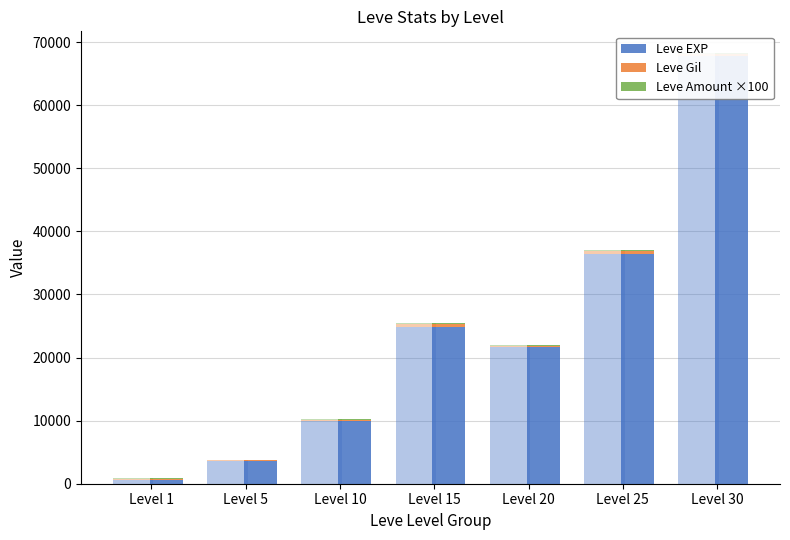

Where is Leve EXP nearest to the value 34180?

Level 25